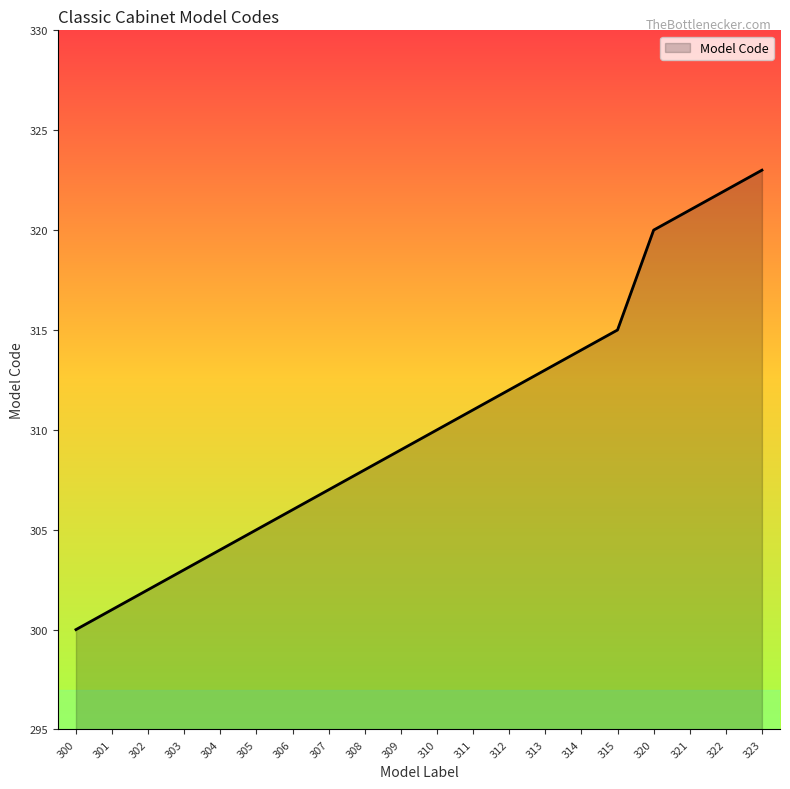

Reading right to left, what are all the values shown in this chart?

323=323	322=322	321=321	320=320	315=315	314=314	313=313	312=312	311=311	310=310	309=309	308=308	307=307	306=306	305=305	304=304	303=303	302=302	301=301	300=300